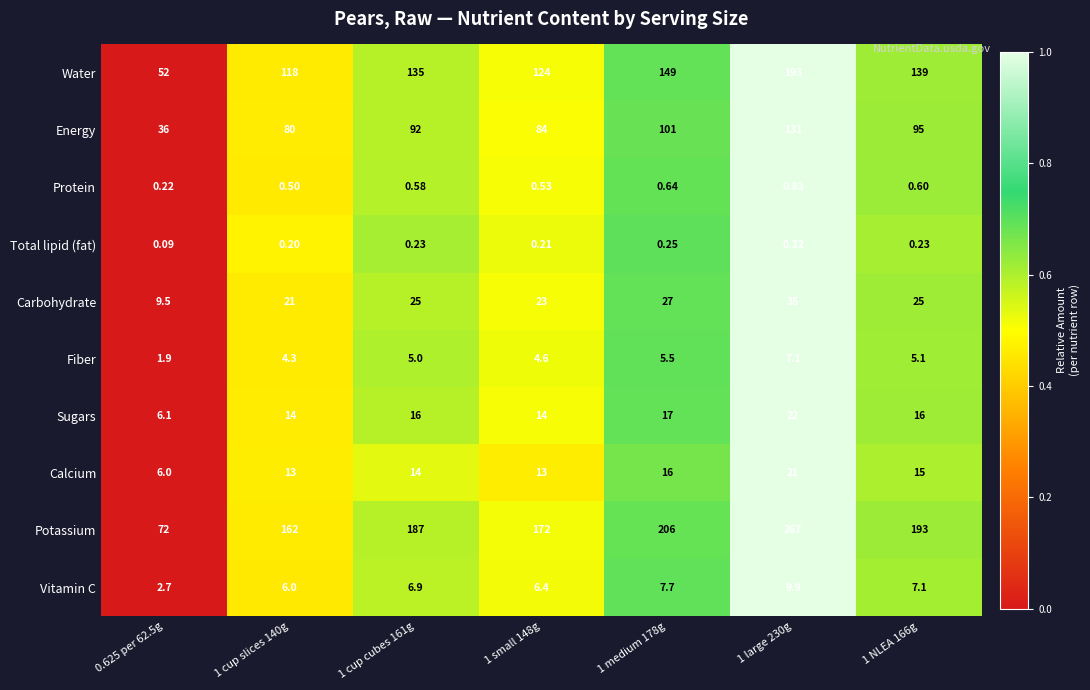

Which series has the largest total across all categories?

Potassium